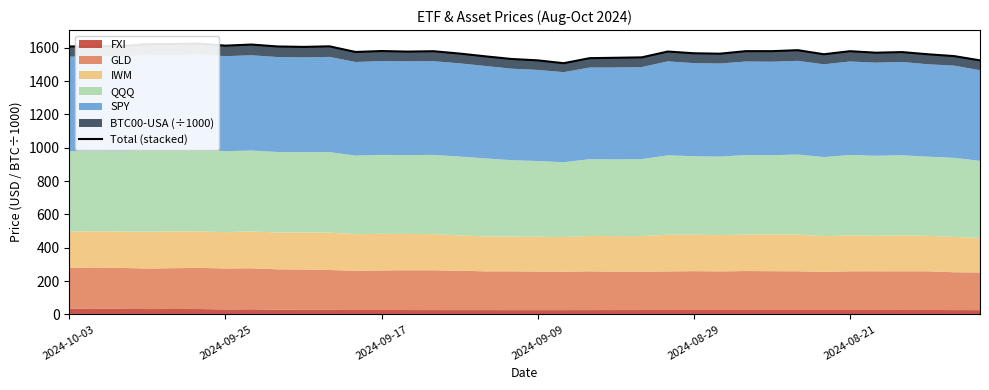

True or false: the data shows 371.1 at 27.

False